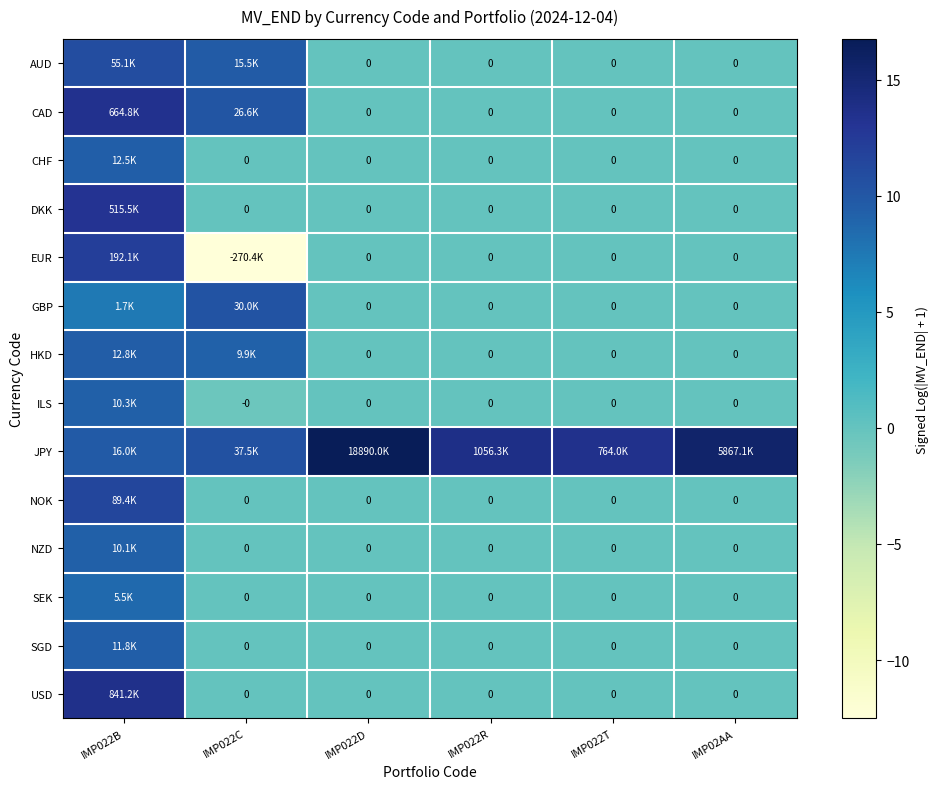

At which category is the sum across all series the highest?

IMP022B